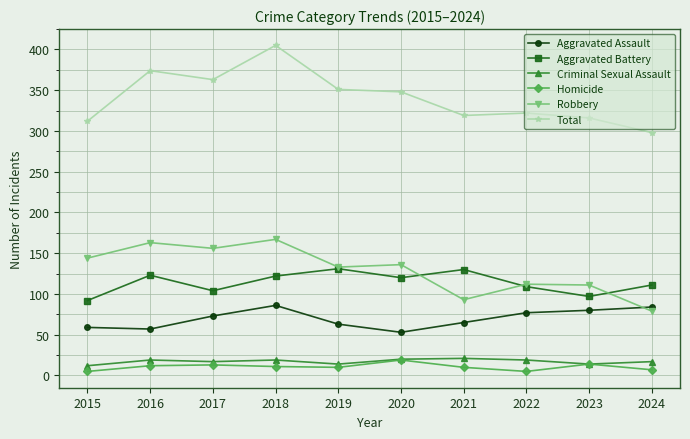

Which series has the widest spread of values?

Total